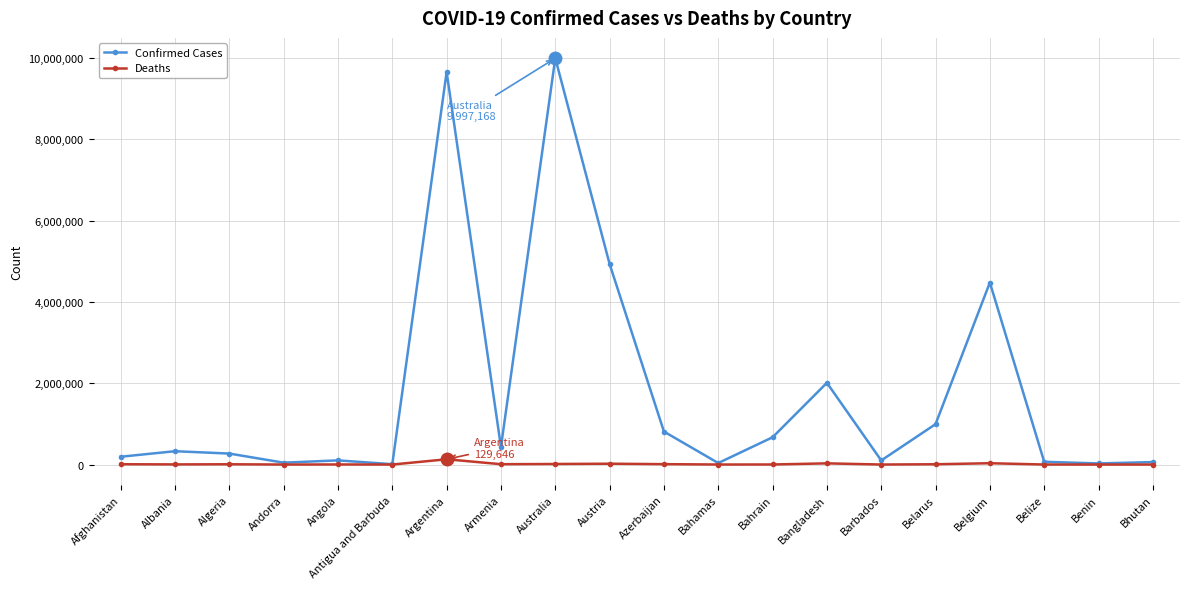

Is the value of Deaths at Algeria greater than the value of Confirmed Cases at Algeria?

No